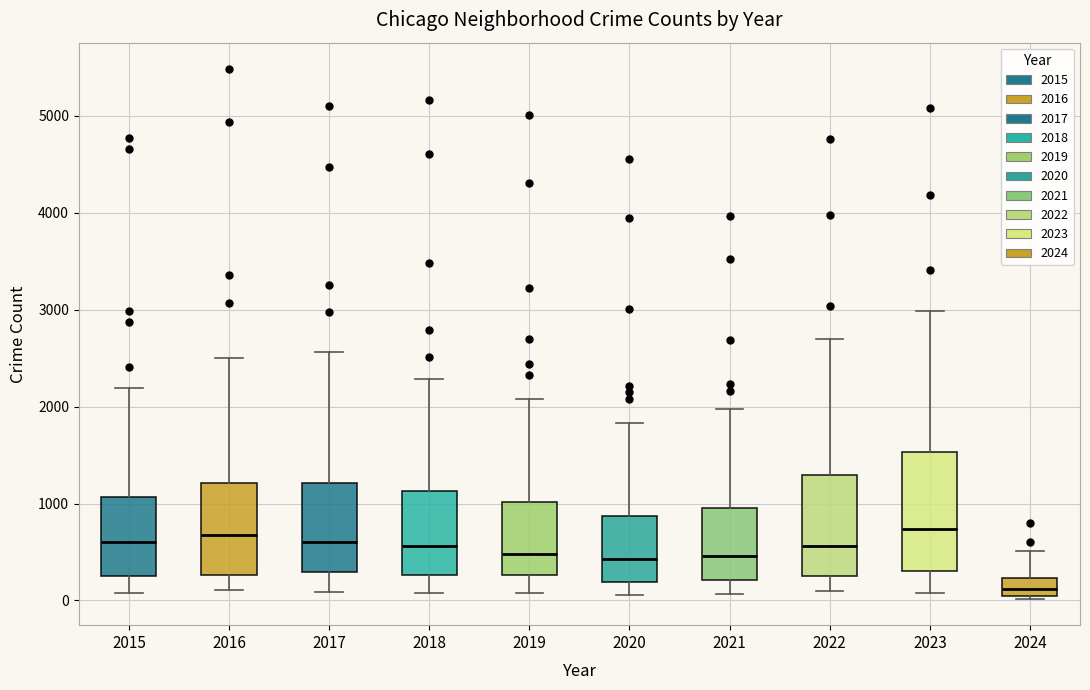

Reading left to right, transcribe this box plot: for each box, give where its median line is, the range the box spans, and where its two whiskers end, as read against the y-axis. The values are not printed on the chart, so give them approximately, as read against the axis.

2015: median 600, box 300 to 1100, whiskers 100 to 2200
2016: median 700, box 300 to 1200, whiskers 100 to 2500
2017: median 600, box 300 to 1200, whiskers 100 to 2600
2018: median 600, box 300 to 1100, whiskers 100 to 2300
2019: median 500, box 300 to 1000, whiskers 100 to 2100
2020: median 400, box 200 to 900, whiskers 100 to 1800
2021: median 500, box 200 to 900, whiskers 100 to 2000
2022: median 600, box 300 to 1300, whiskers 100 to 2700
2023: median 700, box 300 to 1500, whiskers 100 to 3000
2024: median 100, box 0 to 200, whiskers 0 (just below the box's lower edge) to 500